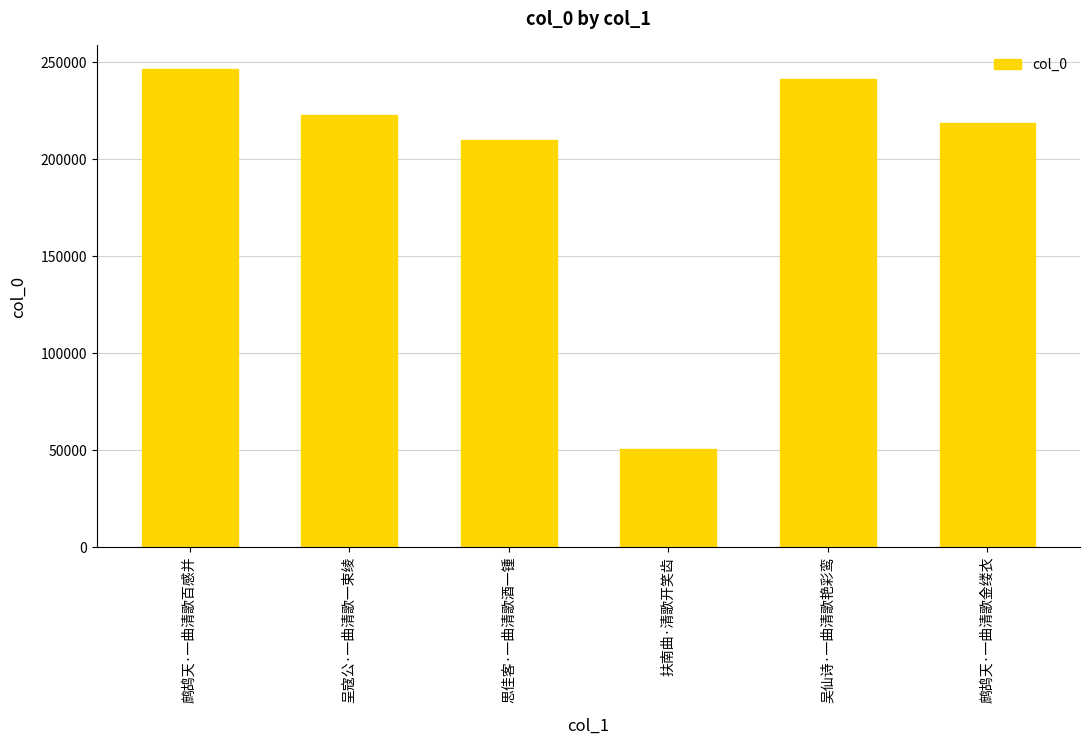

What is the label of the 6th bar from the left?

鹧鸪天·一曲清歌金缕衣